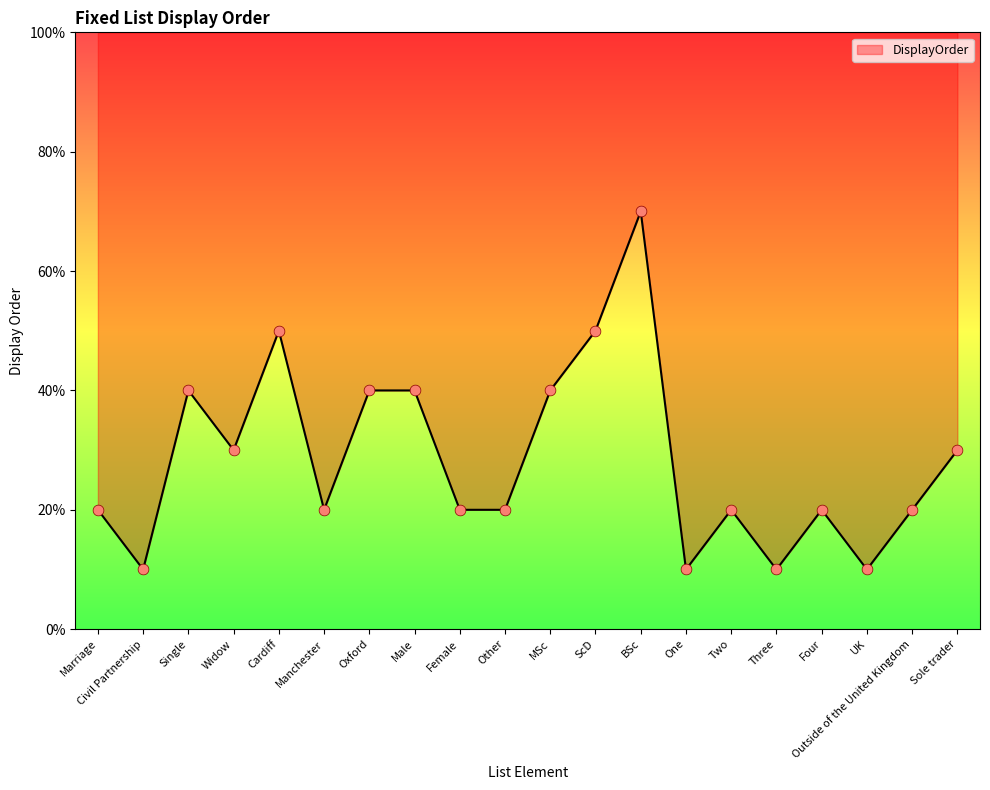

What is the ratio of the value at Oxford to the value at Widow?

1.3